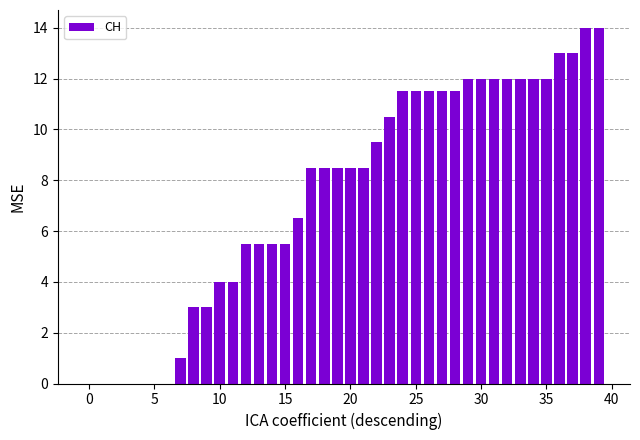

What is the sum of all values?

301.5